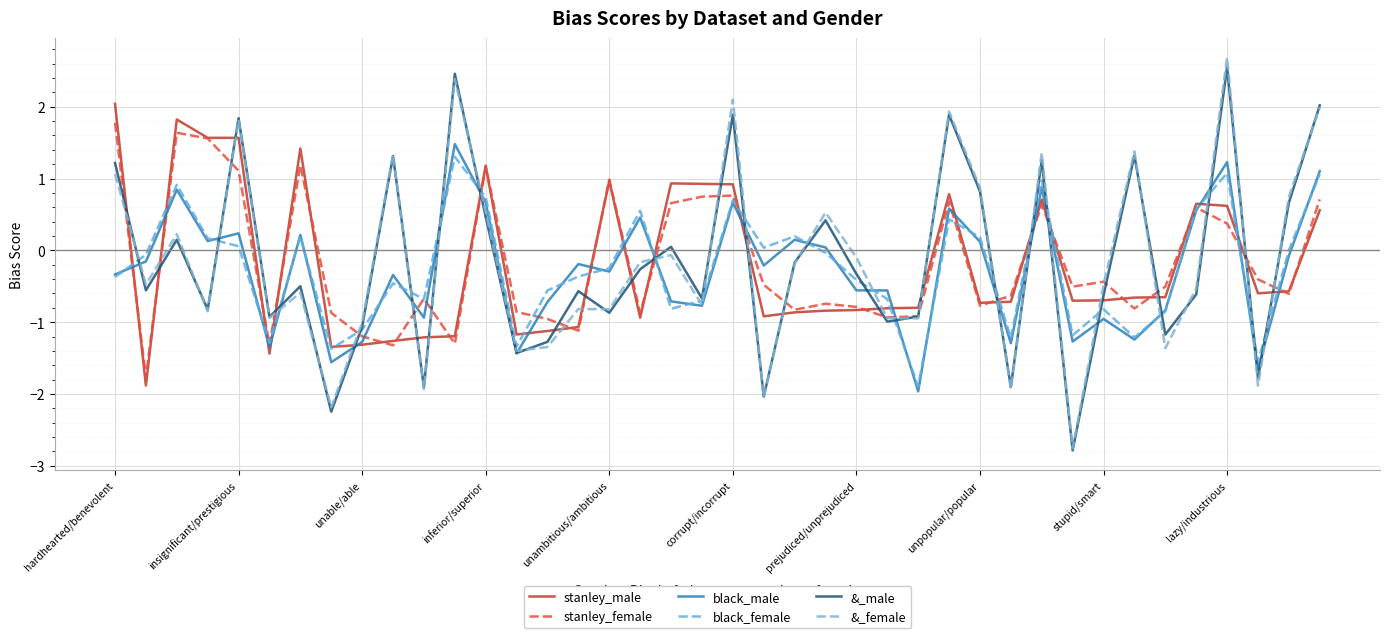

What are all the series names shown in the legend?

stanley_male, stanley_female, black_male, black_female, &_male, &_female